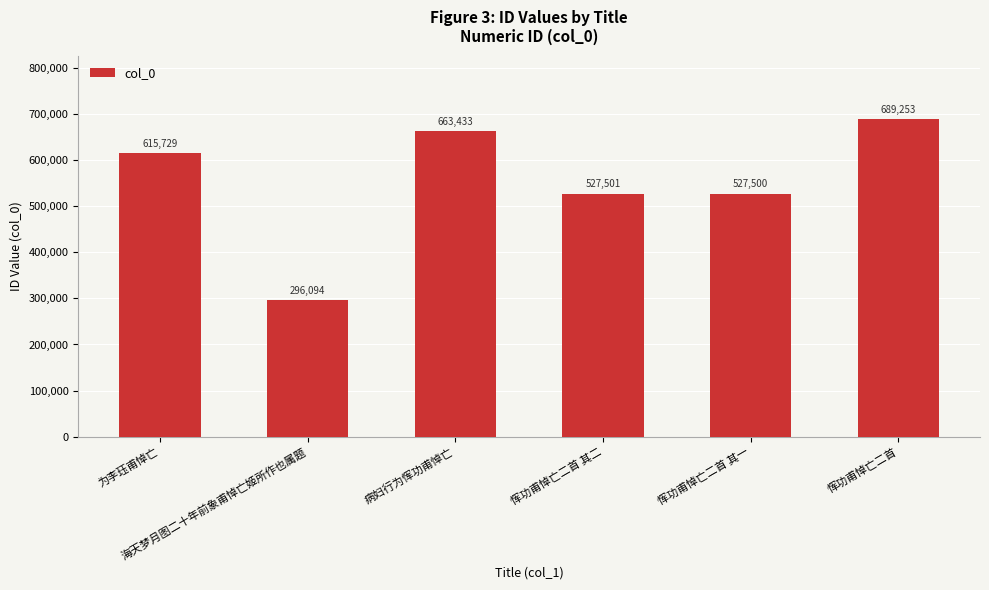

How many bars are there in total?

6